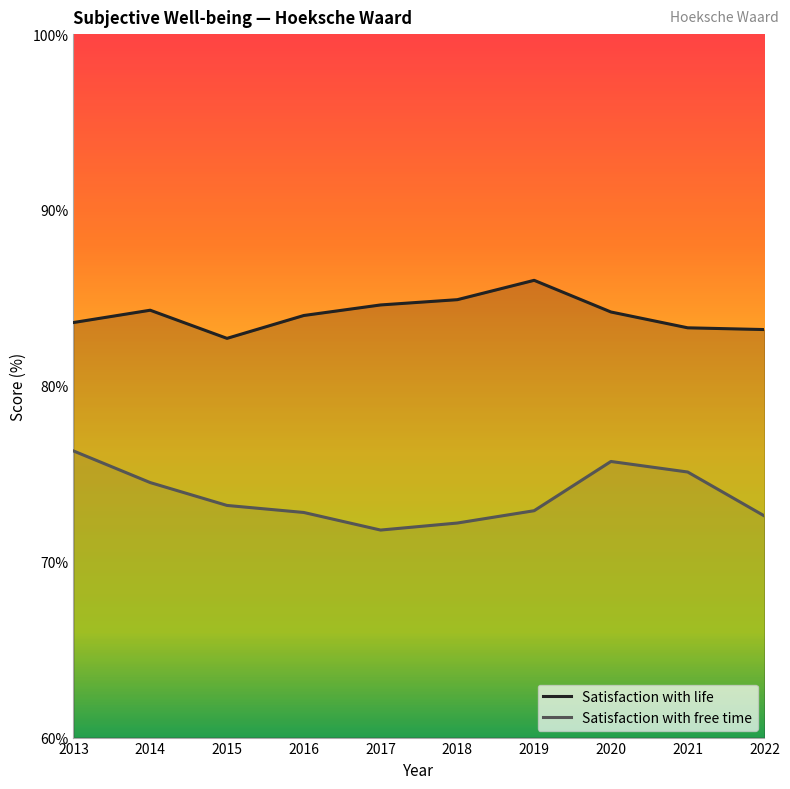

What is the total value across all series at 2018?

157.1